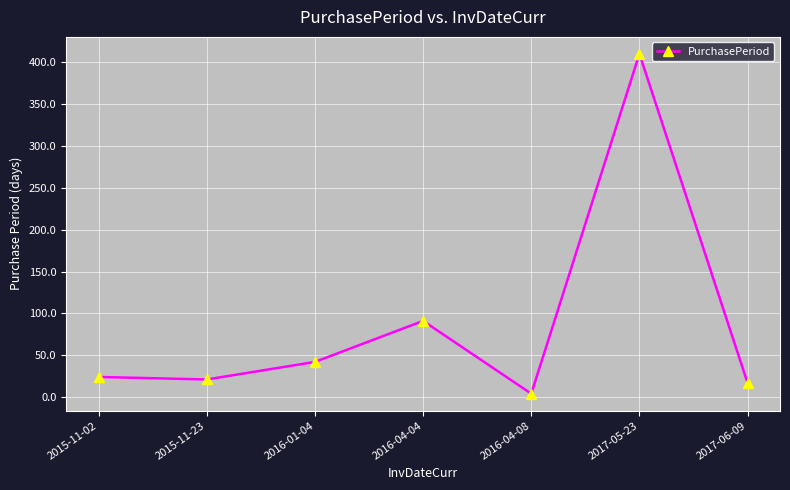

How many lines are shown in the chart?

1